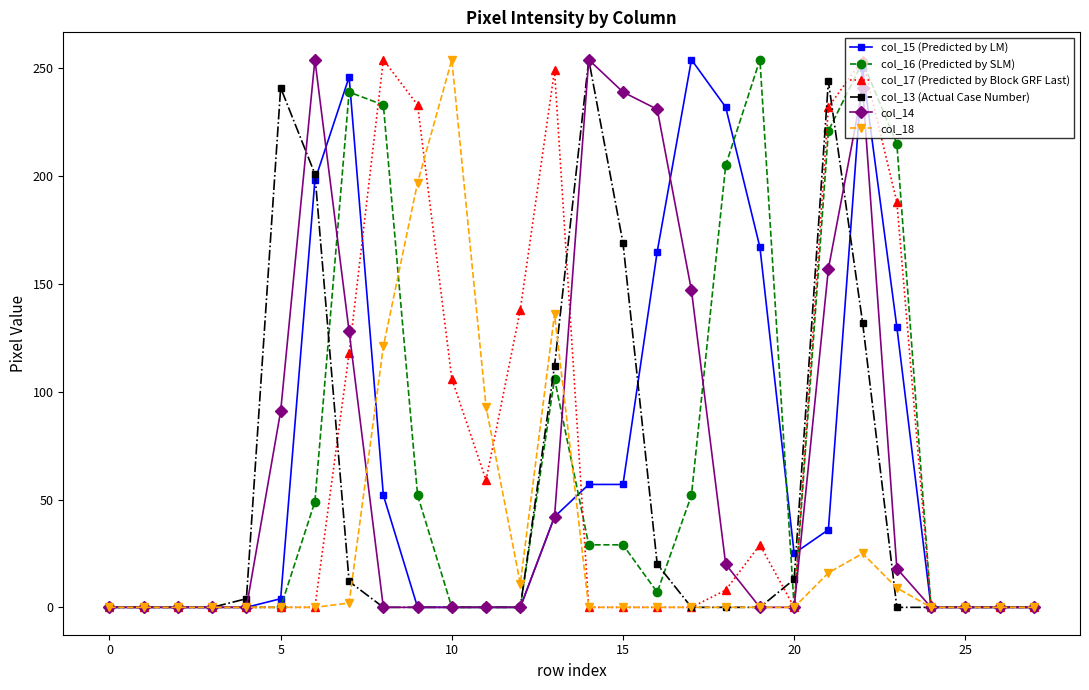

True or false: col_16 (Predicted by SLM) has more than 0 points higher than both neighbors.

True